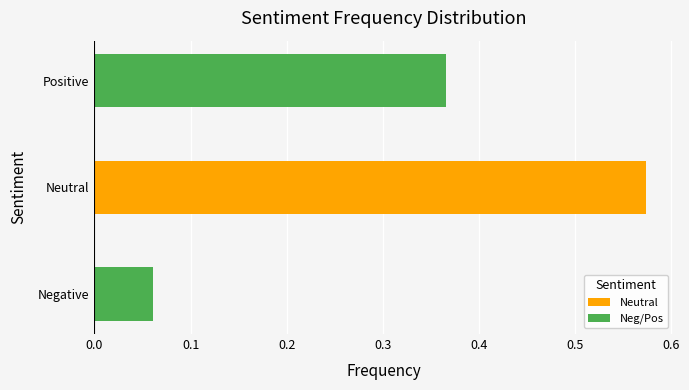

List the labels in order of value, smallest first.

Negative, Positive, Neutral